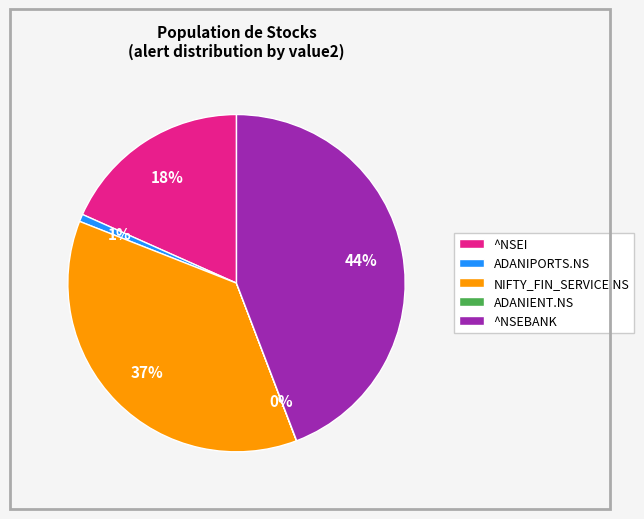

Which slice is the largest?

^NSEBANK